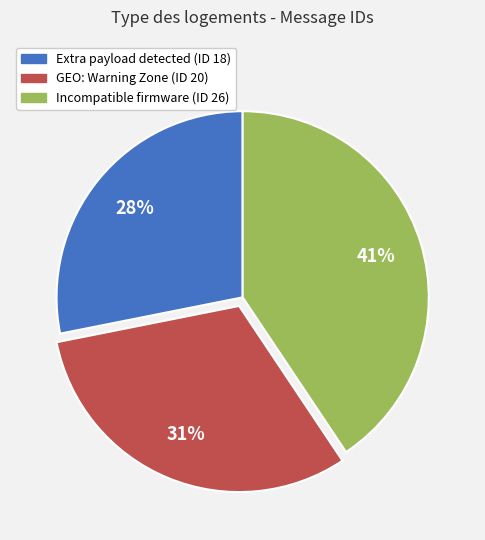

Is there any slice that represents more than half of the pie?

No